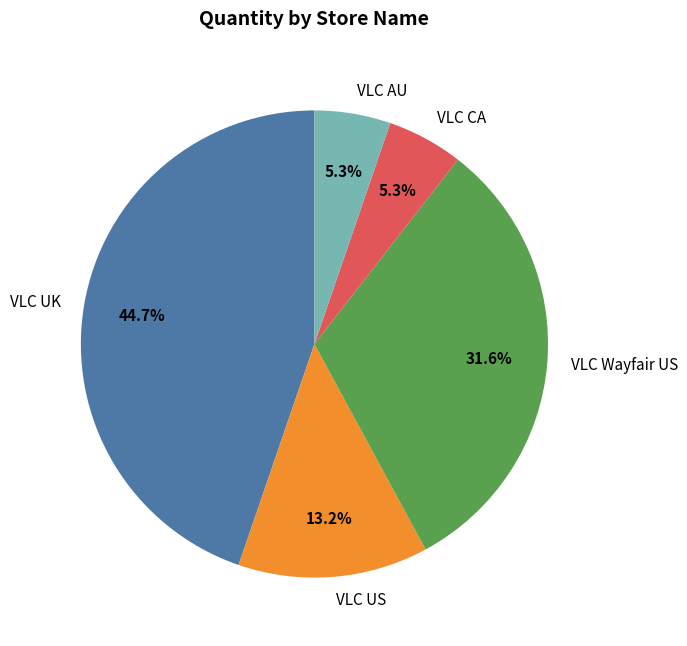

Which has a higher value, VLC AU or VLC UK?

VLC UK